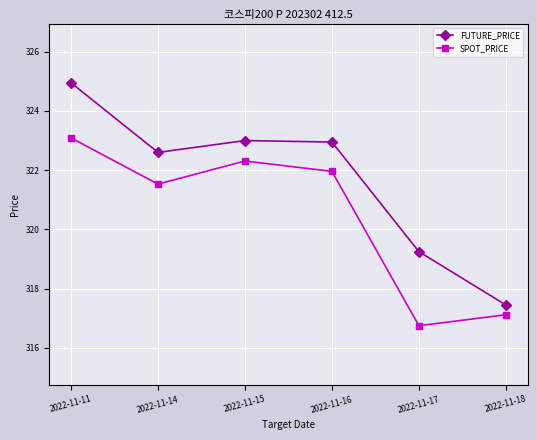

Between 2022-11-11 and 2022-11-17, which series saw the biggest shift?

SPOT_PRICE